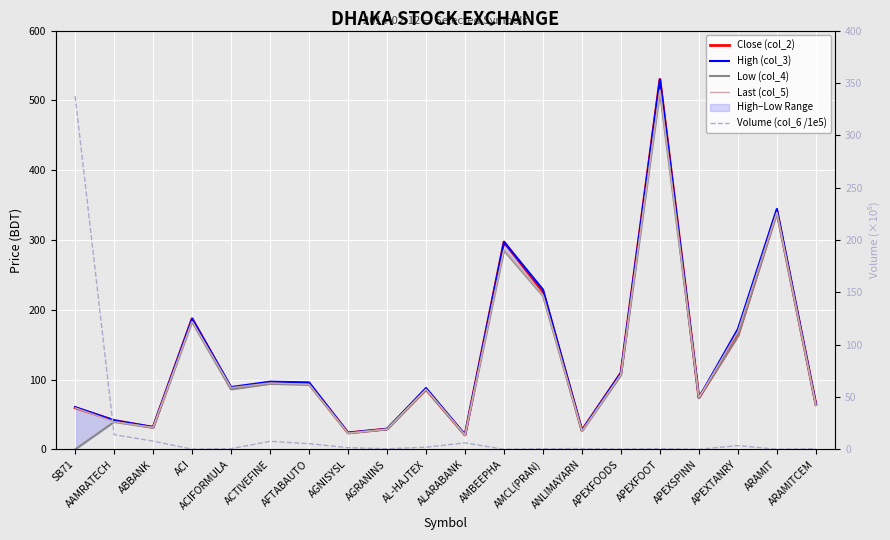

True or false: Low (col_4) has a value of 338.1 at ARAMIT.

True